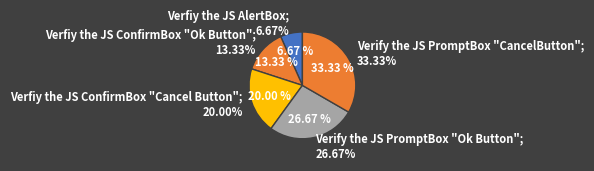

Does Verify the JS PromptBox "CancelButton" account for over 50% of the chart?

No